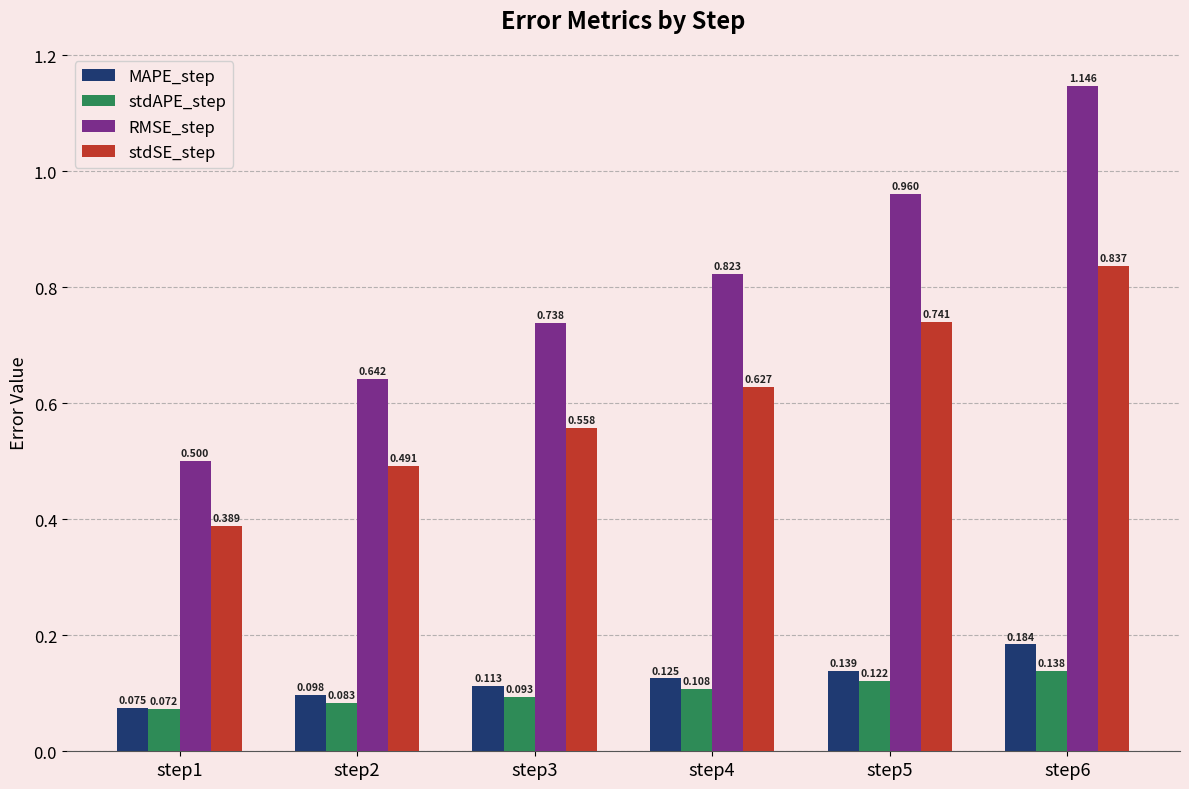

What is the sum of the MAPE_step values at step1 and step6?

0.3